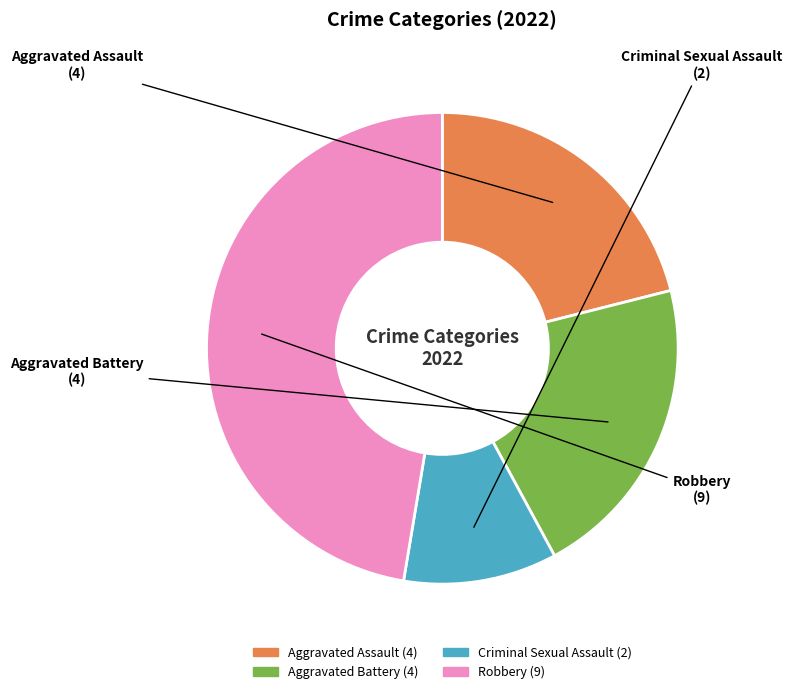

True or false: Aggravated Assault accounts for 21% of the total.

True